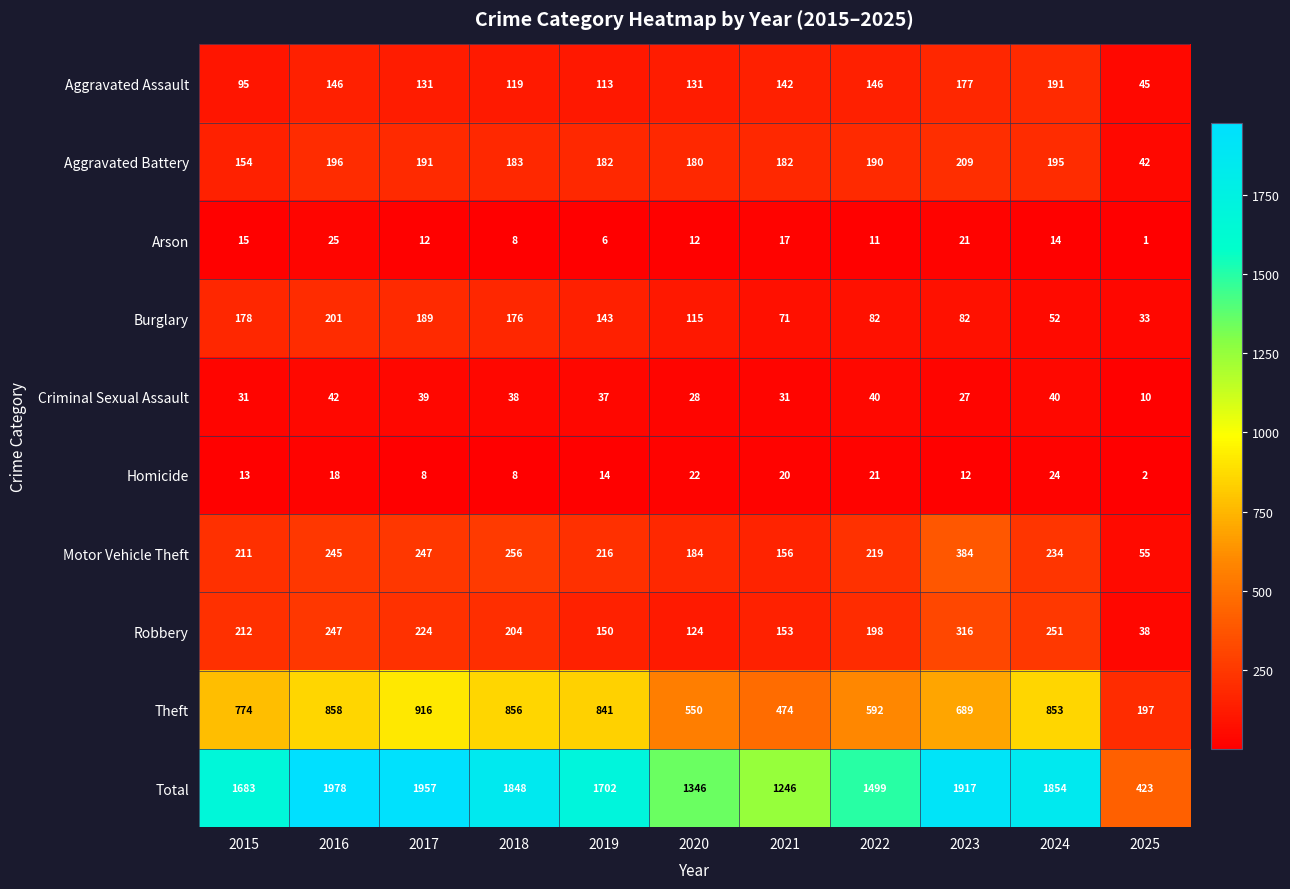

How many data points does each series have?

11